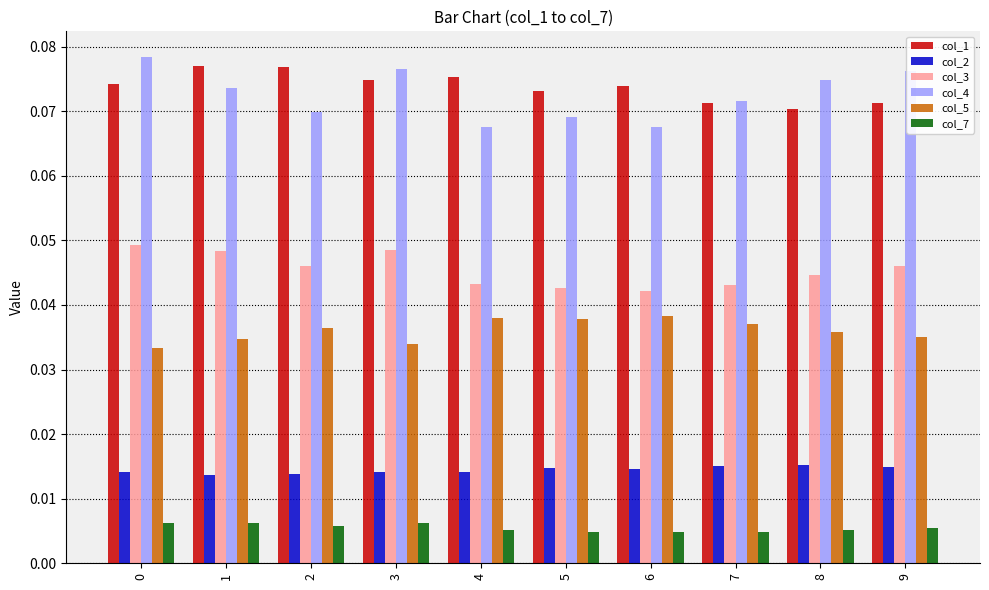

How many data points does each series have?

10